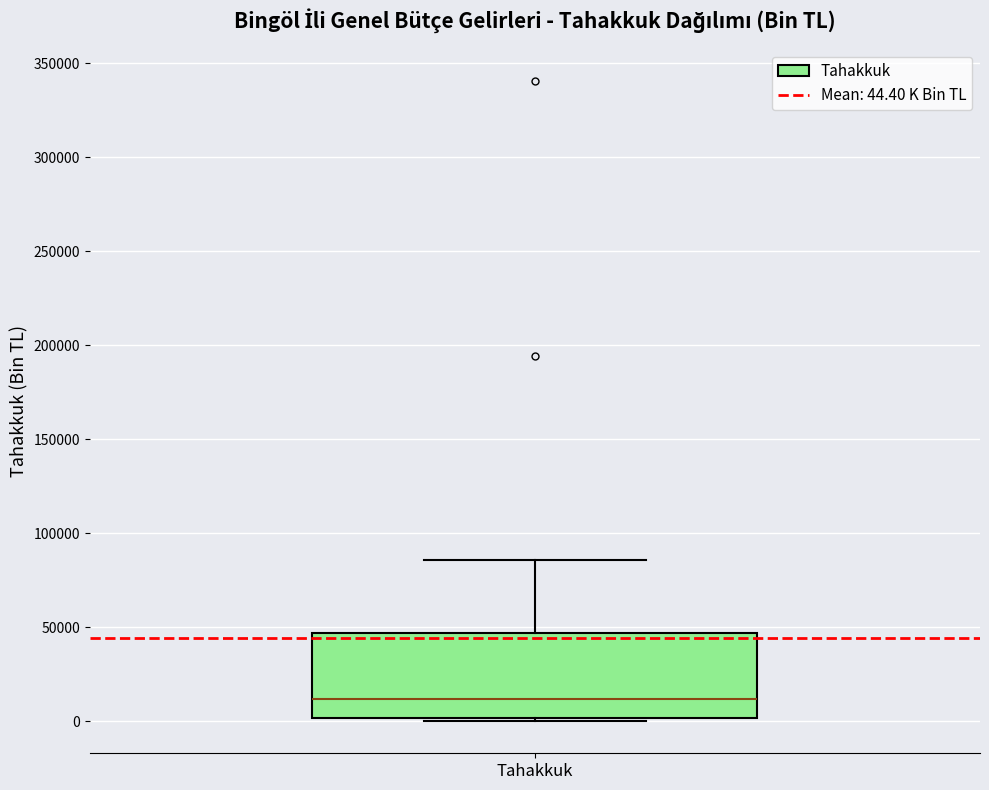

Transcribe this box plot: give where the median line is, the range the box spans, and where the two whiskers end, as read against the y-axis. The values are not printed on the chart, so give them approximately, as read against the axis.

median 10000, box 0 to 45000, whiskers 0 (just below the box's lower edge) to 85000